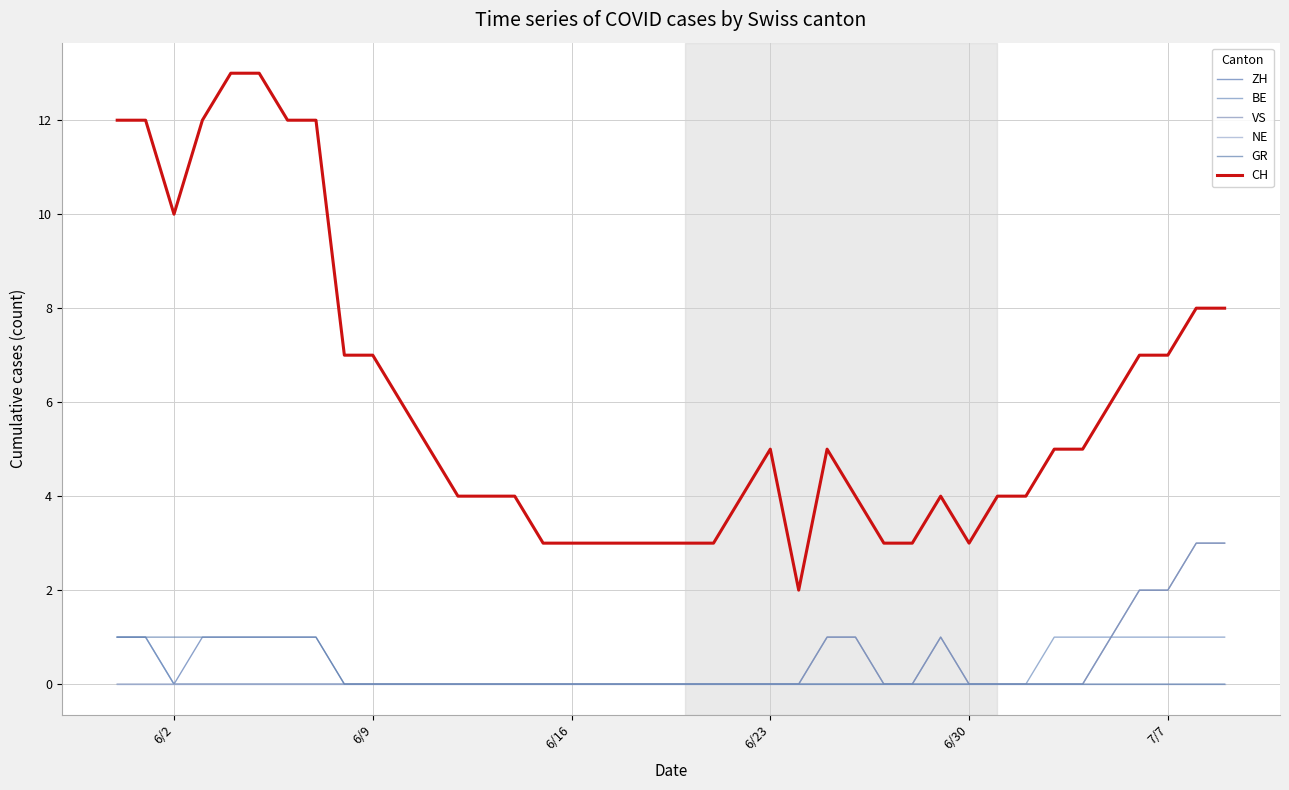

True or false: NE and BE cross at least once.

False